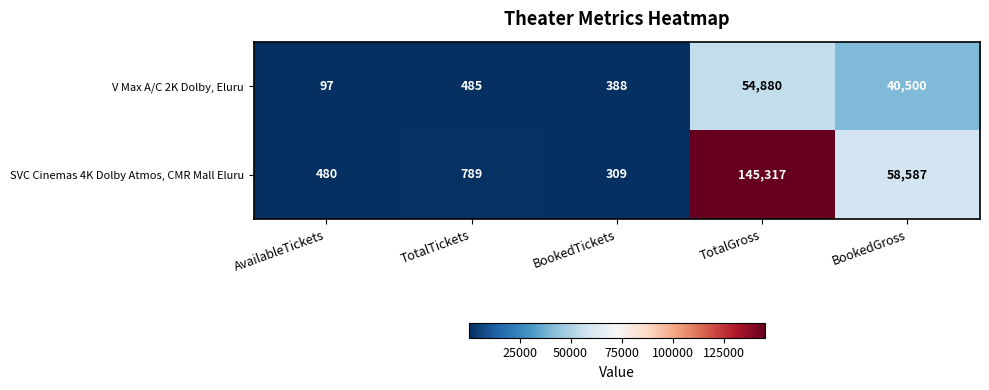

What is the approximate value of SVC Cinemas 4K Dolby Atmos, CMR Mall Eluru at TotalGross, to the nearest 100?

145300